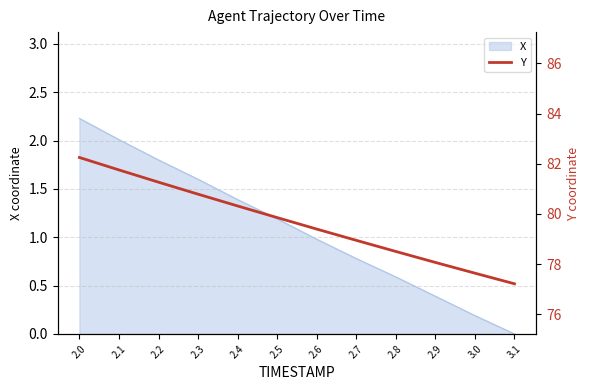

List the labels in order of value, smallest first.

3.1, 3.0, 2.9, 2.8, 2.7, 2.6, 2.5, 2.4, 2.3, 2.2, 2.1, 2.0